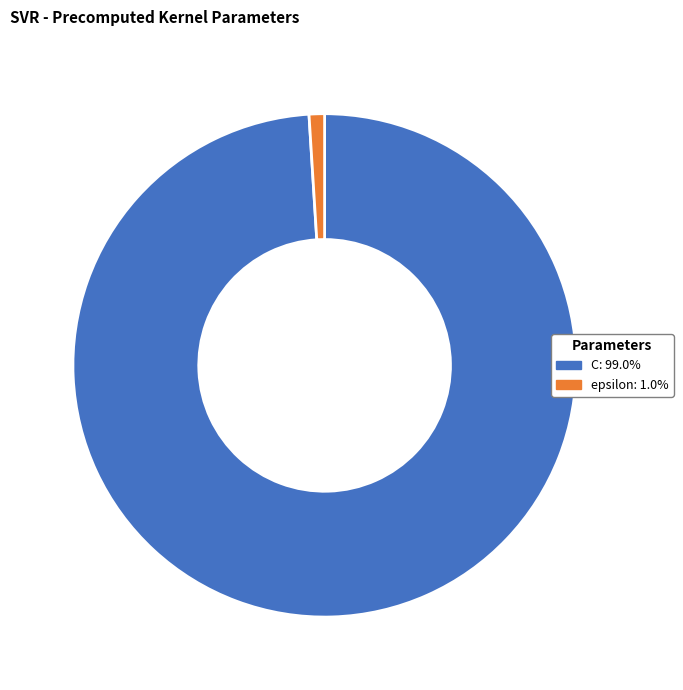

Which slice is the smallest?

epsilon